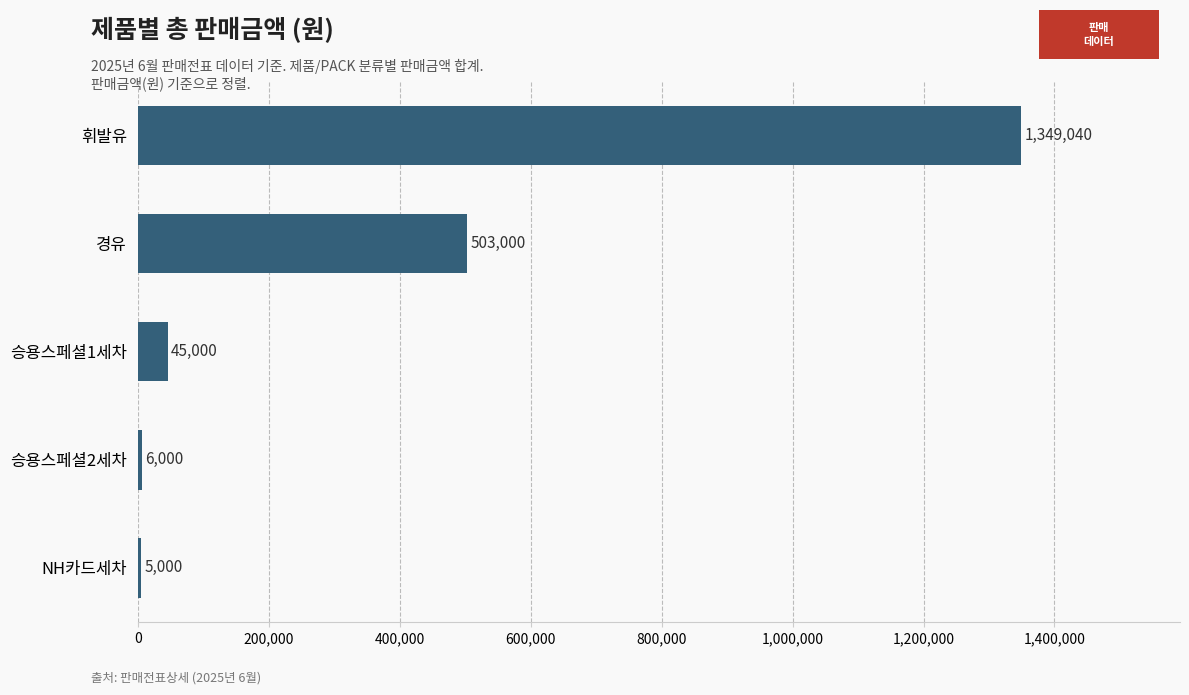

What is the sum of all values?

1908040